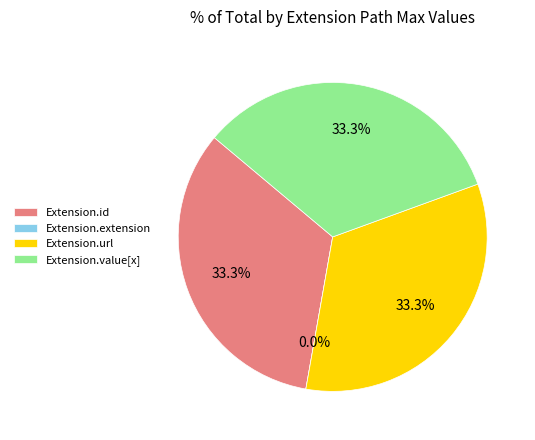

Does Extension.url account for over 50% of the chart?

No